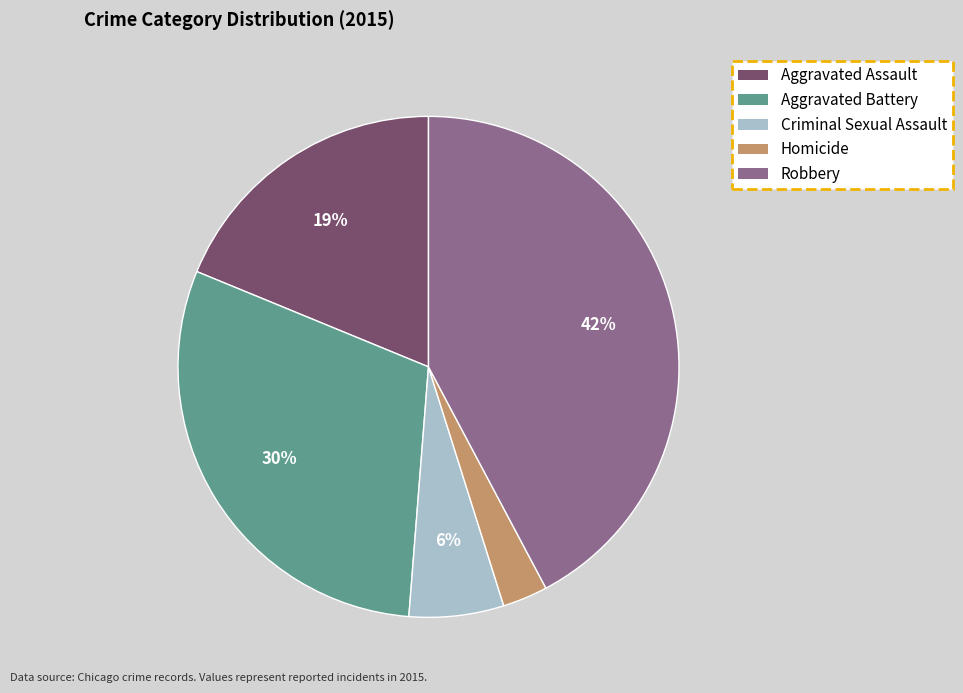

Rank the categories by value from lowest to highest.

Homicide, Criminal Sexual Assault, Aggravated Assault, Aggravated Battery, Robbery